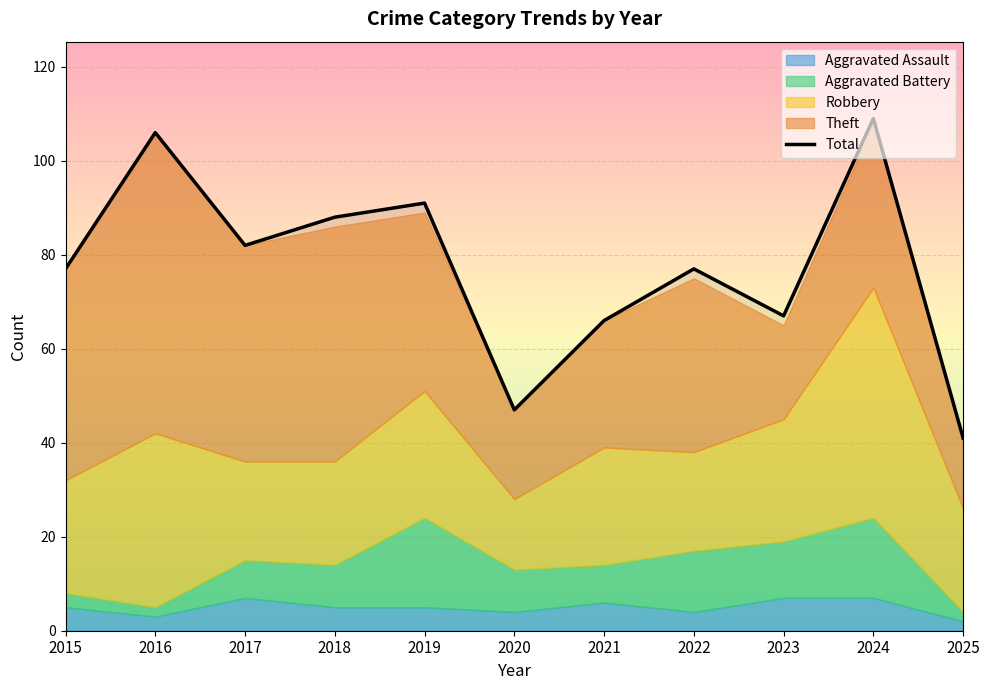

The Aggravated Battery series shows 24 at 2024. True or false?

False